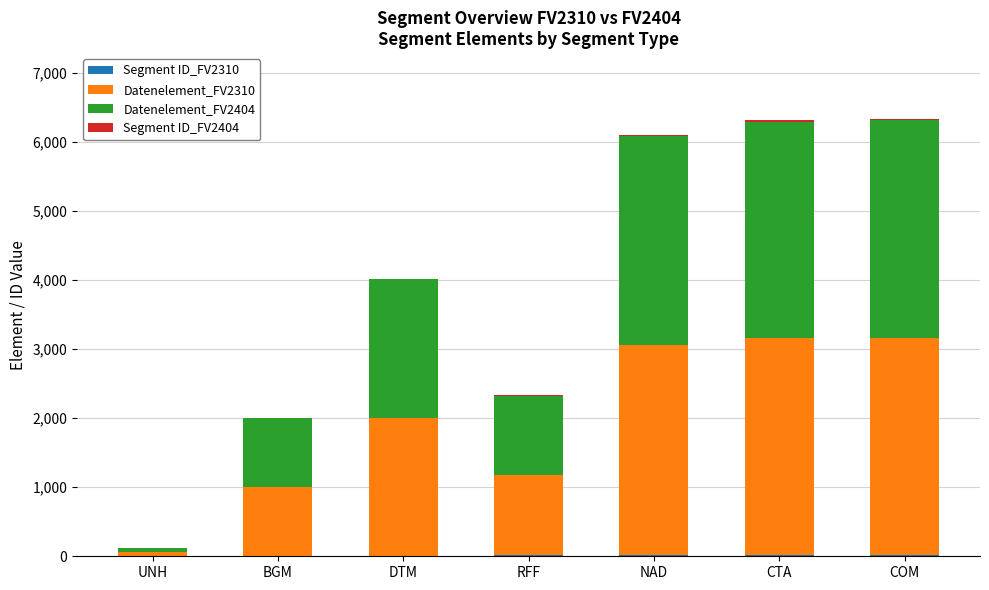

What is the sum of all Segment ID_FV2310 values?

88